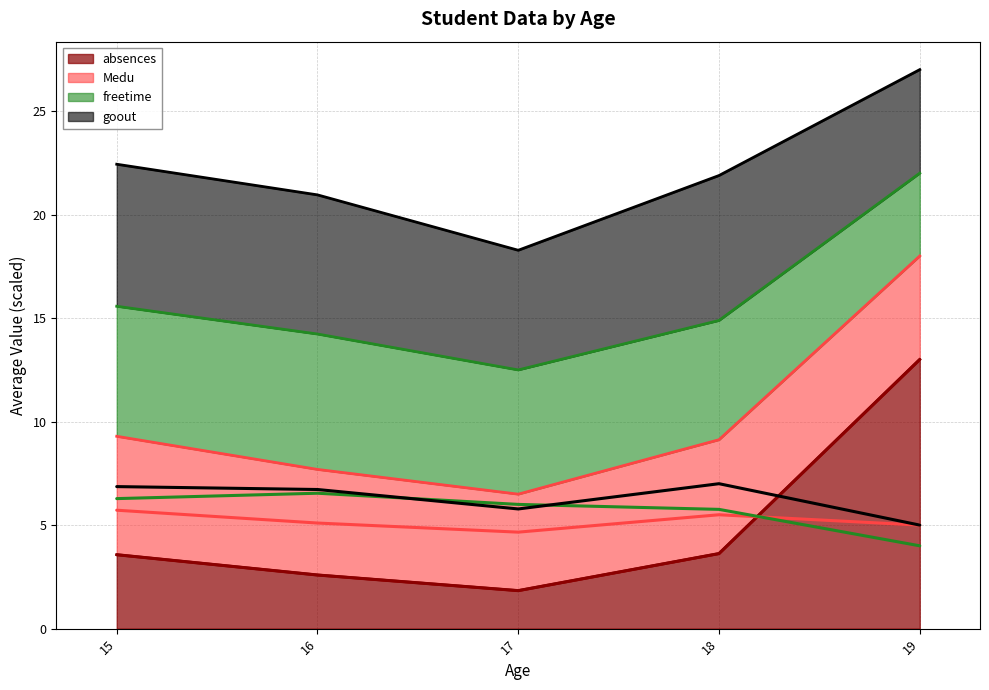

Which series has the largest total across all categories?

goout (line)